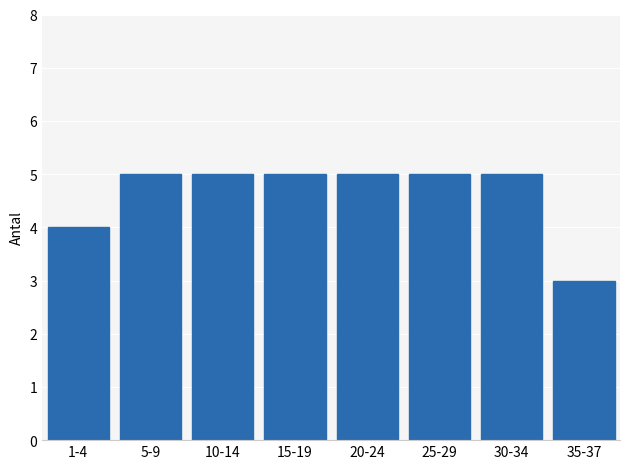

Reading right to left, what are all the values shown in this chart?

35-37=3	30-34=5	25-29=5	20-24=5	15-19=5	10-14=5	5-9=5	1-4=4